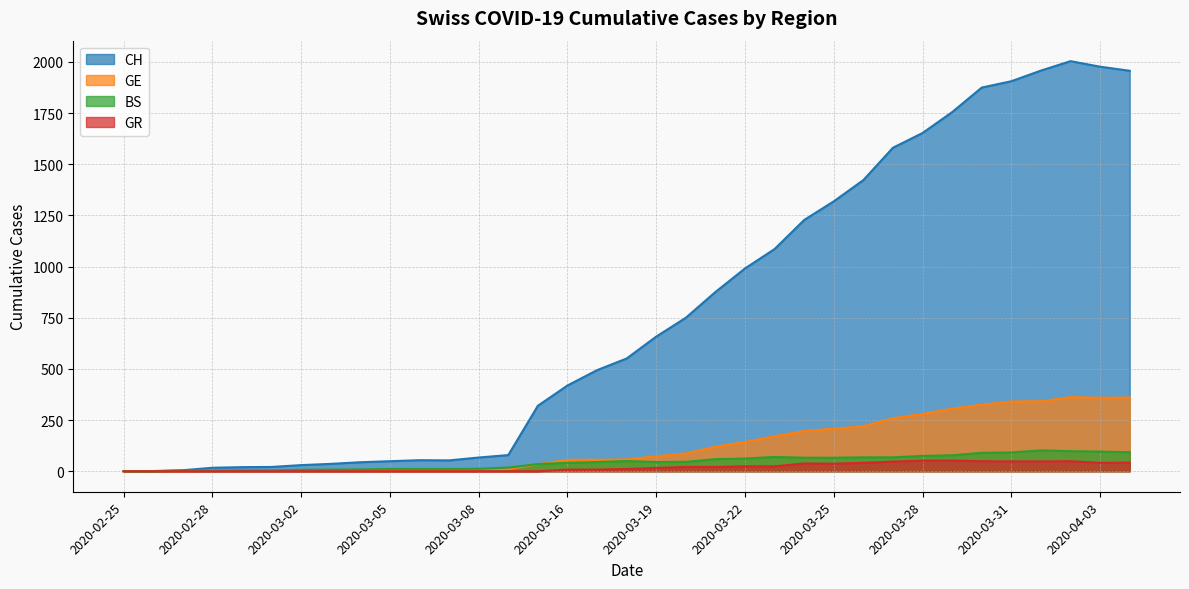

What is the sum of the CH values at 2020-02-27 and 2020-03-03?

41